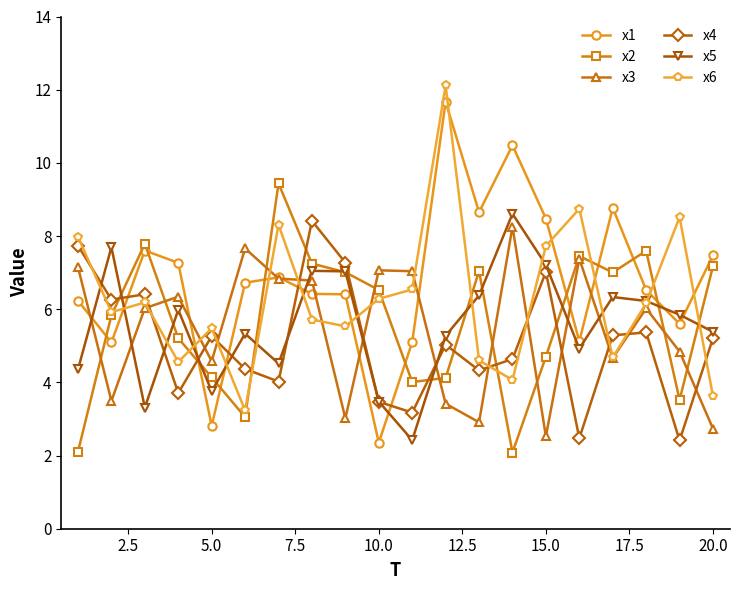

What is the highest value of the x6 series?

12.1